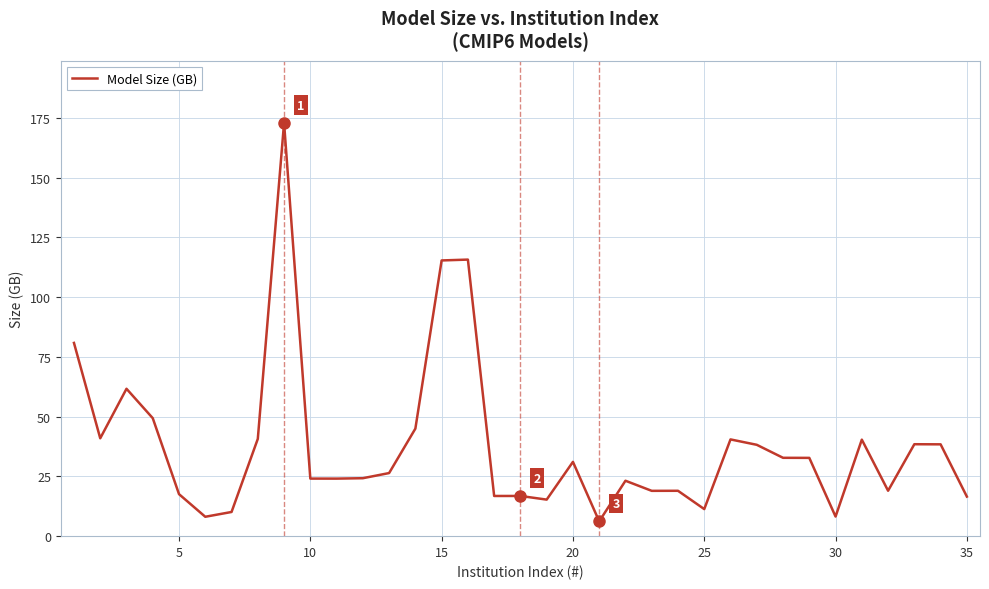

What is the greatest value displayed?

172.9